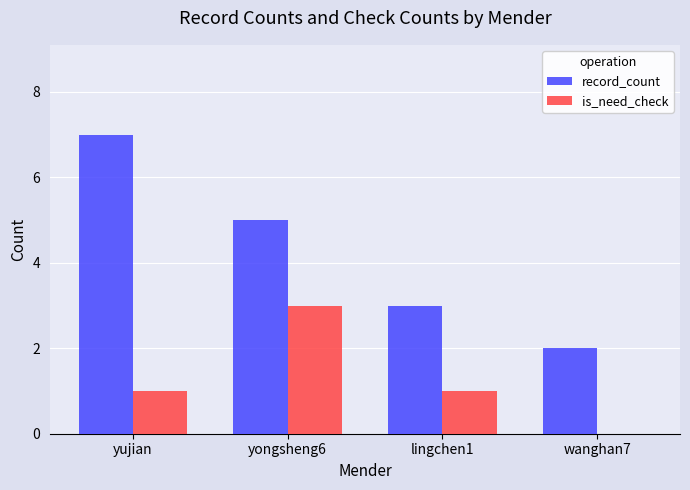

What are all the series names shown in the legend?

record_count, is_need_check